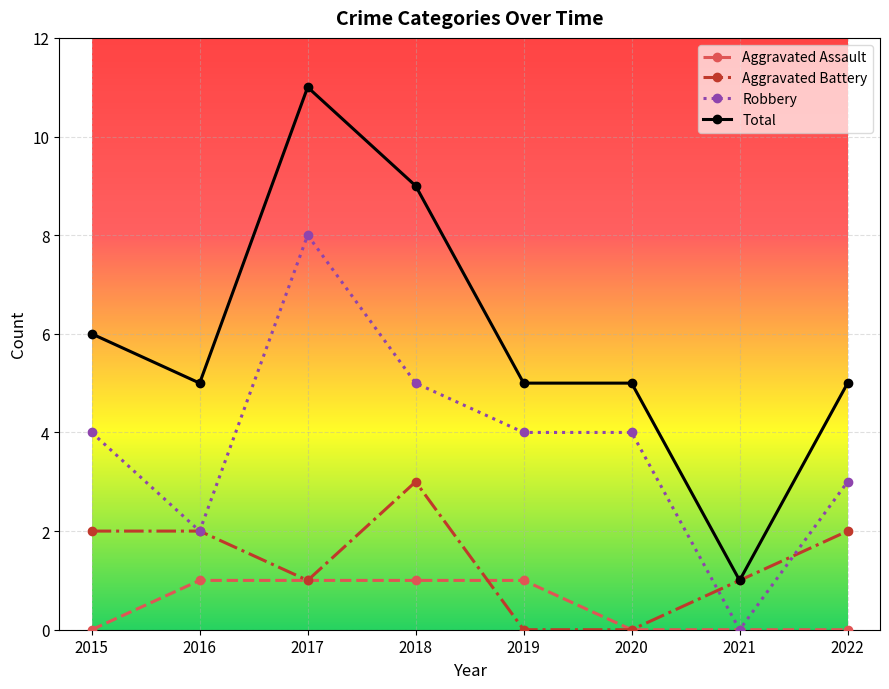

What is the sum of all Robbery values?

30